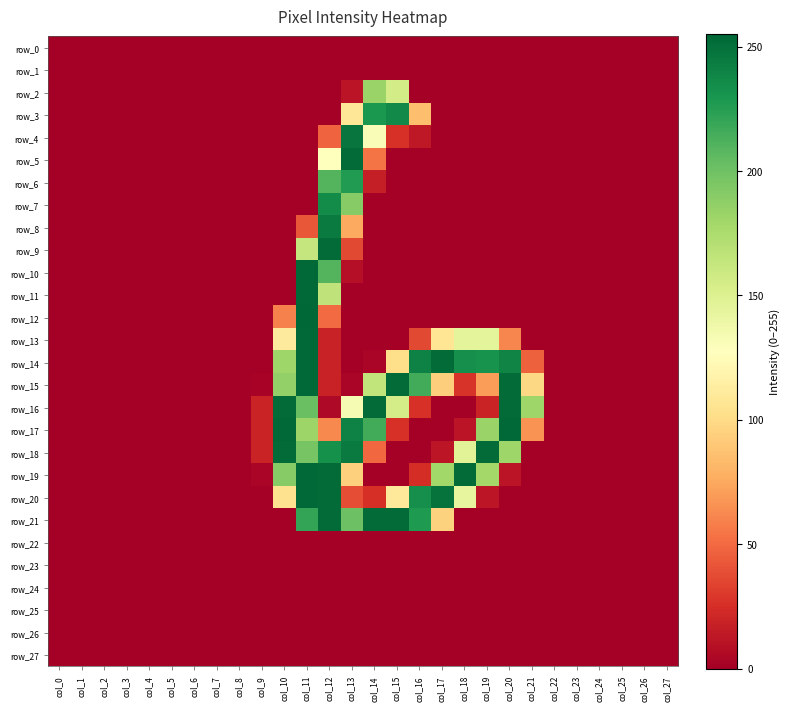

Reading left to right, extract all data points from this chart.

row_0: col_0=0	col_1=0	col_2=0	col_3=0	col_4=0	col_5=0	col_6=0	col_7=0	col_8=0	col_9=0	col_10=0	col_11=0	col_12=0	col_13=0	col_14=0	col_15=0	col_16=0	col_17=0	col_18=0	col_19=0	col_20=0	col_21=0	col_22=0	col_23=0	col_24=0	col_25=0	col_26=0	col_27=0
row_1: col_0=0	col_1=0	col_2=0	col_3=0	col_4=0	col_5=0	col_6=0	col_7=0	col_8=0	col_9=0	col_10=0	col_11=0	col_12=0	col_13=0	col_14=0	col_15=0	col_16=0	col_17=0	col_18=0	col_19=0	col_20=0	col_21=0	col_22=0	col_23=0	col_24=0	col_25=0	col_26=0	col_27=0
row_2: col_0=0	col_1=0	col_2=0	col_3=0	col_4=0	col_5=0	col_6=0	col_7=0	col_8=0	col_9=0	col_10=0	col_11=0	col_12=0	col_13=11	col_14=183	col_15=156	col_16=0	col_17=0	col_18=0	col_19=0	col_20=0	col_21=0	col_22=0	col_23=0	col_24=0	col_25=0	col_26=0	col_27=0
row_3: col_0=0	col_1=0	col_2=0	col_3=0	col_4=0	col_5=0	col_6=0	col_7=0	col_8=0	col_9=0	col_10=0	col_11=0	col_12=0	col_13=108	col_14=229	col_15=237	col_16=85	col_17=0	col_18=0	col_19=0	col_20=0	col_21=0	col_22=0	col_23=0	col_24=0	col_25=0	col_26=0	col_27=0
row_4: col_0=0	col_1=0	col_2=0	col_3=0	col_4=0	col_5=0	col_6=0	col_7=0	col_8=0	col_9=0	col_10=0	col_11=0	col_12=47	col_13=248	col_14=131	col_15=26	col_16=13	col_17=0	col_18=0	col_19=0	col_20=0	col_21=0	col_22=0	col_23=0	col_24=0	col_25=0	col_26=0	col_27=0
row_5: col_0=0	col_1=0	col_2=0	col_3=0	col_4=0	col_5=0	col_6=0	col_7=0	col_8=0	col_9=0	col_10=0	col_11=0	col_12=127	col_13=253	col_14=54	col_15=0	col_16=0	col_17=0	col_18=0	col_19=0	col_20=0	col_21=0	col_22=0	col_23=0	col_24=0	col_25=0	col_26=0	col_27=0
row_6: col_0=0	col_1=0	col_2=0	col_3=0	col_4=0	col_5=0	col_6=0	col_7=0	col_8=0	col_9=0	col_10=0	col_11=0	col_12=210	col_13=227	col_14=16	col_15=0	col_16=0	col_17=0	col_18=0	col_19=0	col_20=0	col_21=0	col_22=0	col_23=0	col_24=0	col_25=0	col_26=0	col_27=0
row_7: col_0=0	col_1=0	col_2=0	col_3=0	col_4=0	col_5=0	col_6=0	col_7=0	col_8=0	col_9=0	col_10=0	col_11=0	col_12=236	col_13=191	col_14=0	col_15=0	col_16=0	col_17=0	col_18=0	col_19=0	col_20=0	col_21=0	col_22=0	col_23=0	col_24=0	col_25=0	col_26=0	col_27=0
row_8: col_0=0	col_1=0	col_2=0	col_3=0	col_4=0	col_5=0	col_6=0	col_7=0	col_8=0	col_9=0	col_10=0	col_11=42	col_12=245	col_13=75	col_14=0	col_15=0	col_16=0	col_17=0	col_18=0	col_19=0	col_20=0	col_21=0	col_22=0	col_23=0	col_24=0	col_25=0	col_26=0	col_27=0
row_9: col_0=0	col_1=0	col_2=0	col_3=0	col_4=0	col_5=0	col_6=0	col_7=0	col_8=0	col_9=0	col_10=0	col_11=163	col_12=253	col_13=36	col_14=0	col_15=0	col_16=0	col_17=0	col_18=0	col_19=0	col_20=0	col_21=0	col_22=0	col_23=0	col_24=0	col_25=0	col_26=0	col_27=0
row_10: col_0=0	col_1=0	col_2=0	col_3=0	col_4=0	col_5=0	col_6=0	col_7=0	col_8=0	col_9=0	col_10=0	col_11=254	col_12=210	col_13=8	col_14=0	col_15=0	col_16=0	col_17=0	col_18=0	col_19=0	col_20=0	col_21=0	col_22=0	col_23=0	col_24=0	col_25=0	col_26=0	col_27=0
row_11: col_0=0	col_1=0	col_2=0	col_3=0	col_4=0	col_5=0	col_6=0	col_7=0	col_8=0	col_9=0	col_10=0	col_11=254	col_12=166	col_13=0	col_14=0	col_15=0	col_16=0	col_17=0	col_18=0	col_19=0	col_20=0	col_21=0	col_22=0	col_23=0	col_24=0	col_25=0	col_26=0	col_27=0
row_12: col_0=0	col_1=0	col_2=0	col_3=0	col_4=0	col_5=0	col_6=0	col_7=0	col_8=0	col_9=0	col_10=59	col_11=255	col_12=50	col_13=0	col_14=0	col_15=0	col_16=0	col_17=0	col_18=0	col_19=0	col_20=0	col_21=0	col_22=0	col_23=0	col_24=0	col_25=0	col_26=0	col_27=0
row_13: col_0=0	col_1=0	col_2=0	col_3=0	col_4=0	col_5=0	col_6=0	col_7=0	col_8=0	col_9=0	col_10=111	col_11=254	col_12=18	col_13=0	col_14=0	col_15=0	col_16=36	col_17=107	col_18=145	col_19=145	col_20=61	col_21=0	col_22=0	col_23=0	col_24=0	col_25=0	col_26=0	col_27=0
row_14: col_0=0	col_1=0	col_2=0	col_3=0	col_4=0	col_5=0	col_6=0	col_7=0	col_8=0	col_9=0	col_10=181	col_11=254	col_12=18	col_13=0	col_14=3	col_15=102	col_16=241	col_17=253	col_18=234	col_19=232	col_20=240	col_21=46	col_22=0	col_23=0	col_24=0	col_25=0	col_26=0	col_27=0
row_15: col_0=0	col_1=0	col_2=0	col_3=0	col_4=0	col_5=0	col_6=0	col_7=0	col_8=0	col_9=2	col_10=186	col_11=254	col_12=18	col_13=3	col_14=165	col_15=253	col_16=216	col_17=93	col_18=27	col_19=70	col_20=253	col_21=98	col_22=0	col_23=0	col_24=0	col_25=0	col_26=0	col_27=0
row_16: col_0=0	col_1=0	col_2=0	col_3=0	col_4=0	col_5=0	col_6=0	col_7=0	col_8=0	col_9=19	col_10=253	col_11=202	col_12=5	col_13=133	col_14=253	col_15=155	col_16=26	col_17=0	col_18=0	col_19=19	col_20=253	col_21=181	col_22=0	col_23=0	col_24=0	col_25=0	col_26=0	col_27=0
row_17: col_0=0	col_1=0	col_2=0	col_3=0	col_4=0	col_5=0	col_6=0	col_7=0	col_8=0	col_9=19	col_10=254	col_11=182	col_12=62	col_13=241	col_14=216	col_15=26	col_16=0	col_17=0	col_18=11	col_19=183	col_20=254	col_21=66	col_22=0	col_23=0	col_24=0	col_25=0	col_26=0	col_27=0
row_18: col_0=0	col_1=0	col_2=0	col_3=0	col_4=0	col_5=0	col_6=0	col_7=0	col_8=0	col_9=19	col_10=253	col_11=197	col_12=233	col_13=245	col_14=49	col_15=0	col_16=0	col_17=12	col_18=147	col_19=253	col_20=181	col_21=0	col_22=0	col_23=0	col_24=0	col_25=0	col_26=0	col_27=0
row_19: col_0=0	col_1=0	col_2=0	col_3=0	col_4=0	col_5=0	col_6=0	col_7=0	col_8=0	col_9=3	col_10=191	col_11=254	col_12=253	col_13=94	col_14=0	col_15=0	col_16=24	col_17=180	col_18=253	col_19=179	col_20=11	col_21=0	col_22=0	col_23=0	col_24=0	col_25=0	col_26=0	col_27=0
row_20: col_0=0	col_1=0	col_2=0	col_3=0	col_4=0	col_5=0	col_6=0	col_7=0	col_8=0	col_9=0	col_10=104	col_11=254	col_12=253	col_13=38	col_14=25	col_15=109	col_16=234	col_17=249	col_18=143	col_19=12	col_20=0	col_21=0	col_22=0	col_23=0	col_24=0	col_25=0	col_26=0	col_27=0
row_21: col_0=0	col_1=0	col_2=0	col_3=0	col_4=0	col_5=0	col_6=0	col_7=0	col_8=0	col_9=0	col_10=0	col_11=221	col_12=253	col_13=201	col_14=253	col_15=253	col_16=228	col_17=95	col_18=0	col_19=0	col_20=0	col_21=0	col_22=0	col_23=0	col_24=0	col_25=0	col_26=0	col_27=0
row_22: col_0=0	col_1=0	col_2=0	col_3=0	col_4=0	col_5=0	col_6=0	col_7=0	col_8=0	col_9=0	col_10=0	col_11=0	col_12=0	col_13=0	col_14=0	col_15=0	col_16=0	col_17=0	col_18=0	col_19=0	col_20=0	col_21=0	col_22=0	col_23=0	col_24=0	col_25=0	col_26=0	col_27=0
row_23: col_0=0	col_1=0	col_2=0	col_3=0	col_4=0	col_5=0	col_6=0	col_7=0	col_8=0	col_9=0	col_10=0	col_11=0	col_12=0	col_13=0	col_14=0	col_15=0	col_16=0	col_17=0	col_18=0	col_19=0	col_20=0	col_21=0	col_22=0	col_23=0	col_24=0	col_25=0	col_26=0	col_27=0
row_24: col_0=0	col_1=0	col_2=0	col_3=0	col_4=0	col_5=0	col_6=0	col_7=0	col_8=0	col_9=0	col_10=0	col_11=0	col_12=0	col_13=0	col_14=0	col_15=0	col_16=0	col_17=0	col_18=0	col_19=0	col_20=0	col_21=0	col_22=0	col_23=0	col_24=0	col_25=0	col_26=0	col_27=0
row_25: col_0=0	col_1=0	col_2=0	col_3=0	col_4=0	col_5=0	col_6=0	col_7=0	col_8=0	col_9=0	col_10=0	col_11=0	col_12=0	col_13=0	col_14=0	col_15=0	col_16=0	col_17=0	col_18=0	col_19=0	col_20=0	col_21=0	col_22=0	col_23=0	col_24=0	col_25=0	col_26=0	col_27=0
row_26: col_0=0	col_1=0	col_2=0	col_3=0	col_4=0	col_5=0	col_6=0	col_7=0	col_8=0	col_9=0	col_10=0	col_11=0	col_12=0	col_13=0	col_14=0	col_15=0	col_16=0	col_17=0	col_18=0	col_19=0	col_20=0	col_21=0	col_22=0	col_23=0	col_24=0	col_25=0	col_26=0	col_27=0
row_27: col_0=0	col_1=0	col_2=0	col_3=0	col_4=0	col_5=0	col_6=0	col_7=0	col_8=0	col_9=0	col_10=0	col_11=0	col_12=0	col_13=0	col_14=0	col_15=0	col_16=0	col_17=0	col_18=0	col_19=0	col_20=0	col_21=0	col_22=0	col_23=0	col_24=0	col_25=0	col_26=0	col_27=0